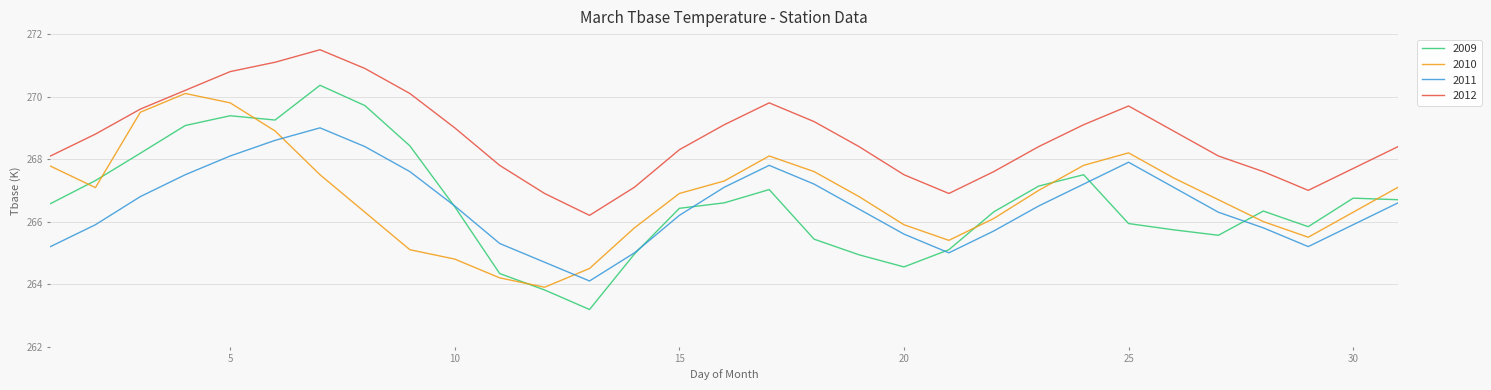

True or false: 2009 and 2012 cross at least once.

False